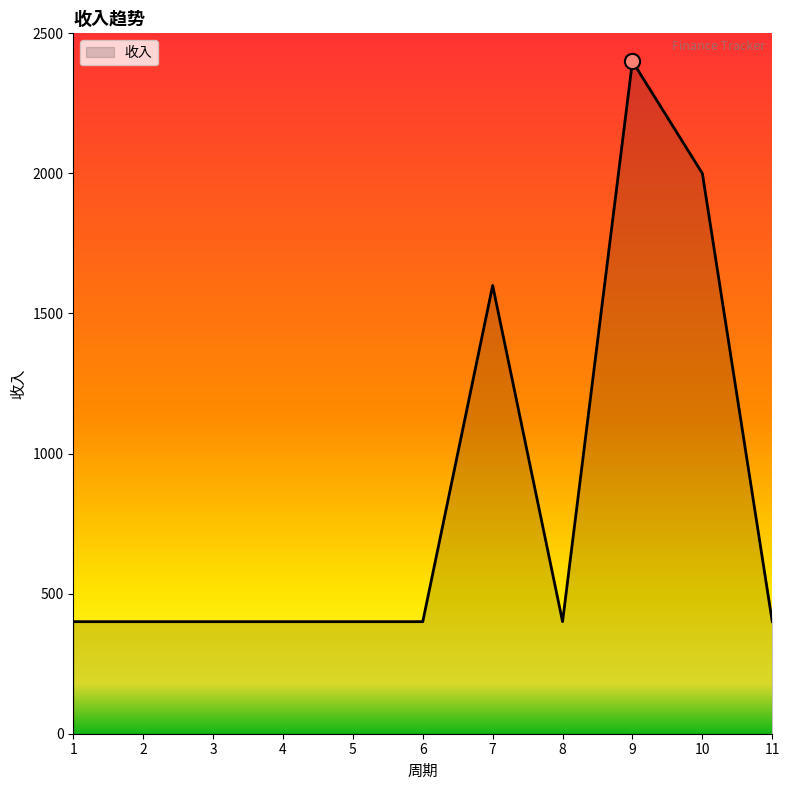

What is the ratio of the value at 10 to the value at 1?

5.0